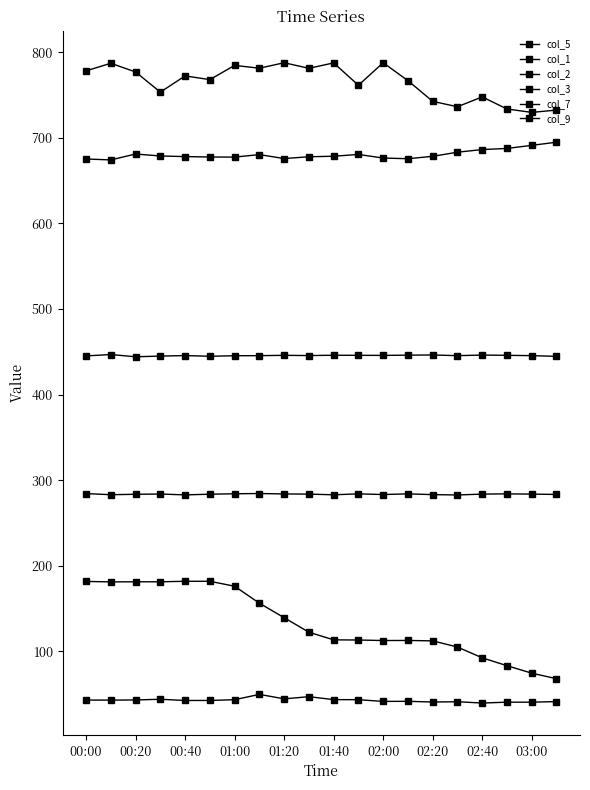

Is this an area chart (filled region under the line)?

No